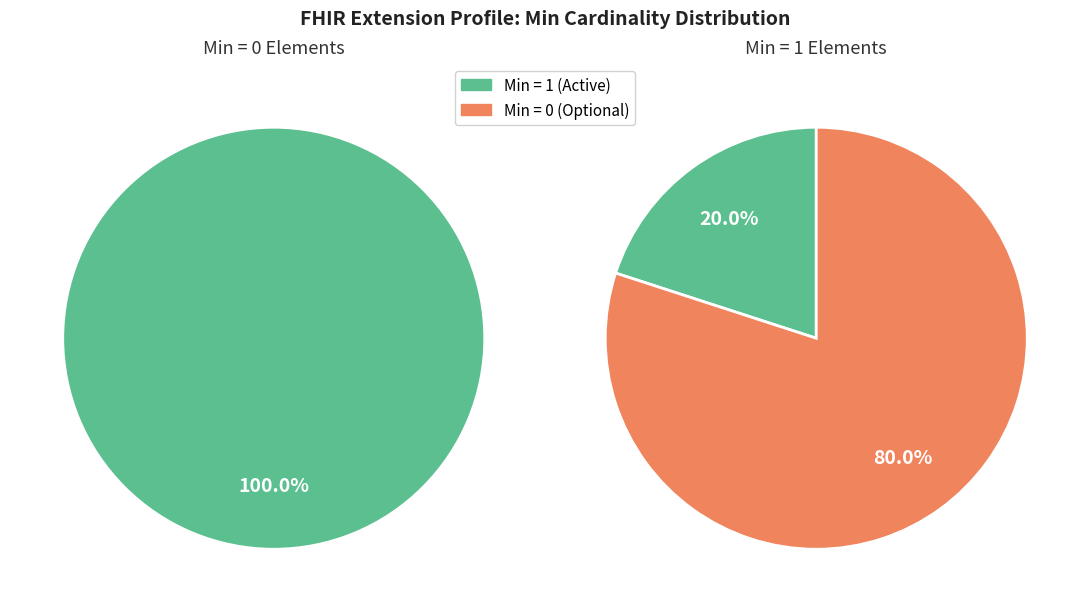

To the nearest percent, what portion does Extension represent?

100%